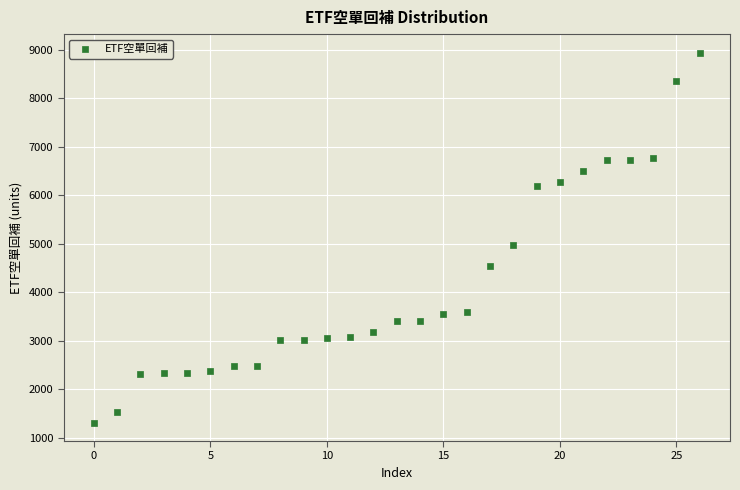

What is the range of Y values (max minus min)?

7624